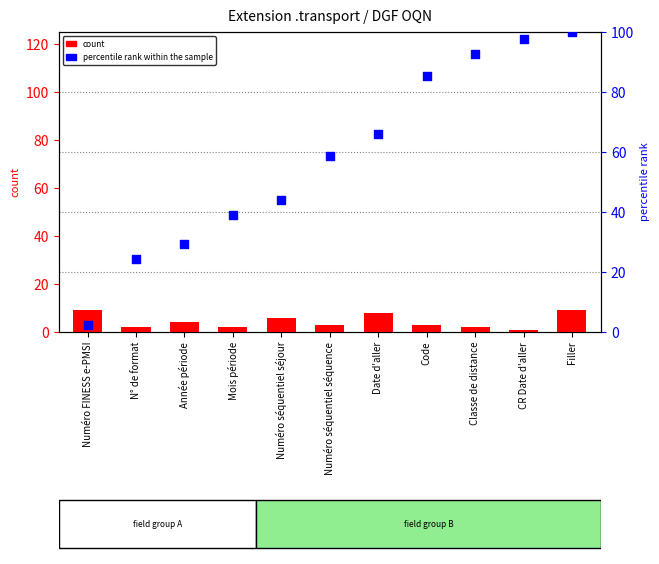

Which series contains the highest Y value?

percentile rank within the sample